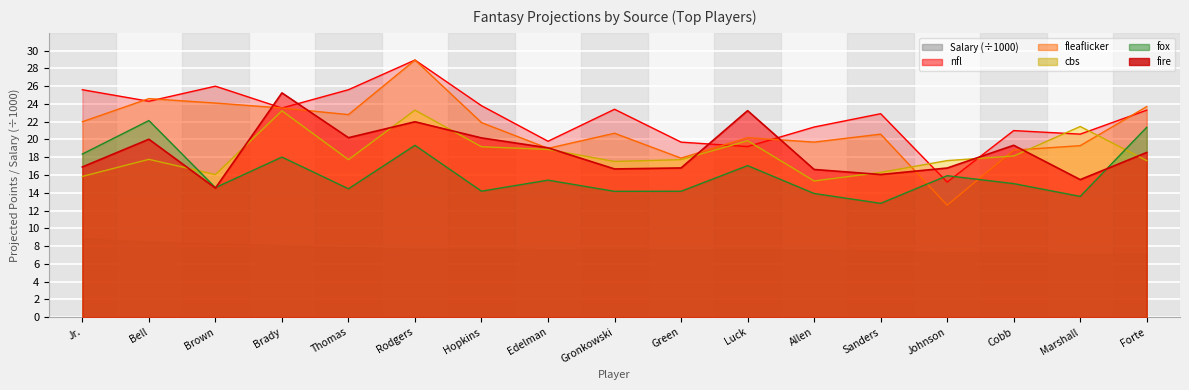

The fox series shows 6.0 at Rodgers. True or false?

False